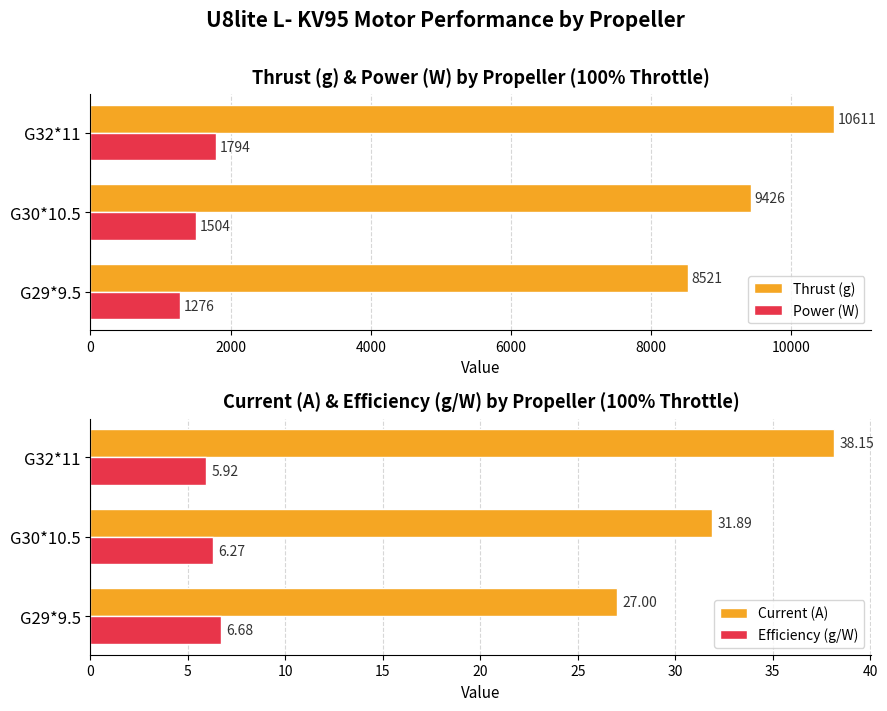

What is the lowest value of the Thrust (g) series?

8521